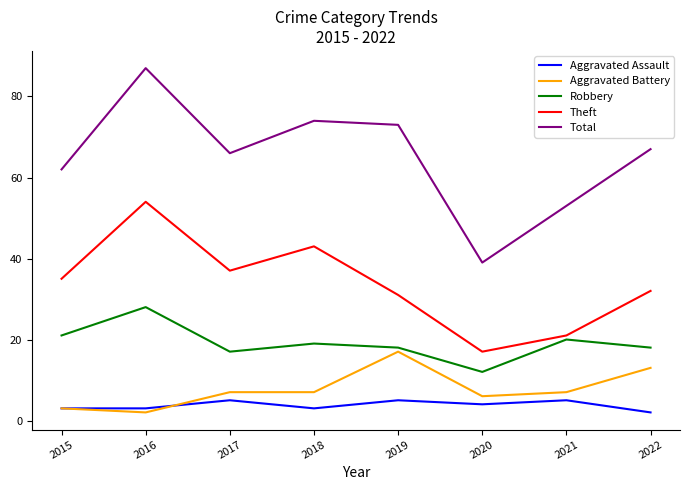

At 2020, list the series in order from largest to smallest.

Total, Theft, Robbery, Aggravated Battery, Aggravated Assault